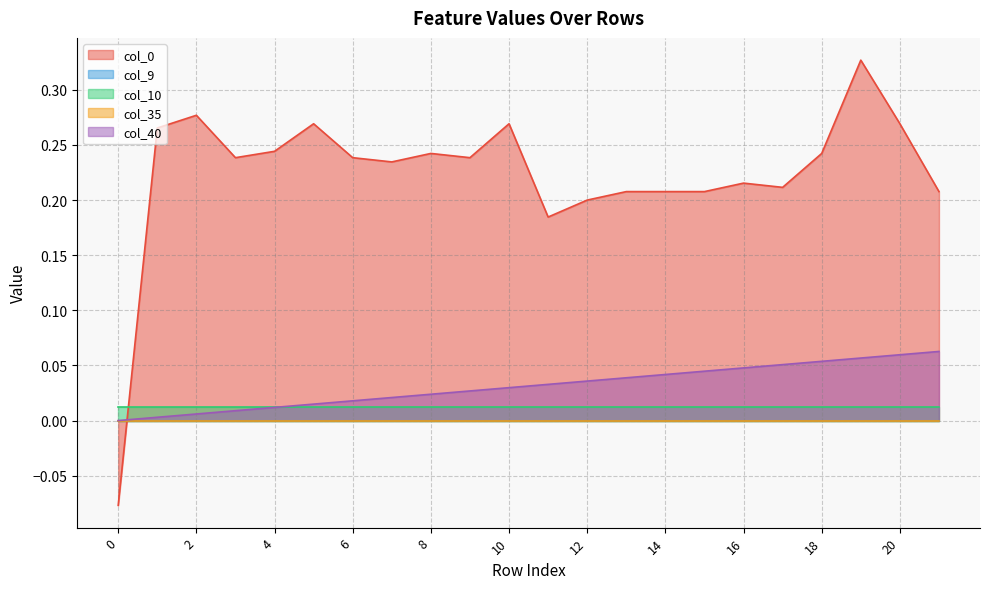

At 1, list the series in order from largest to smallest.

col_0, col_10, col_40, col_9, col_35